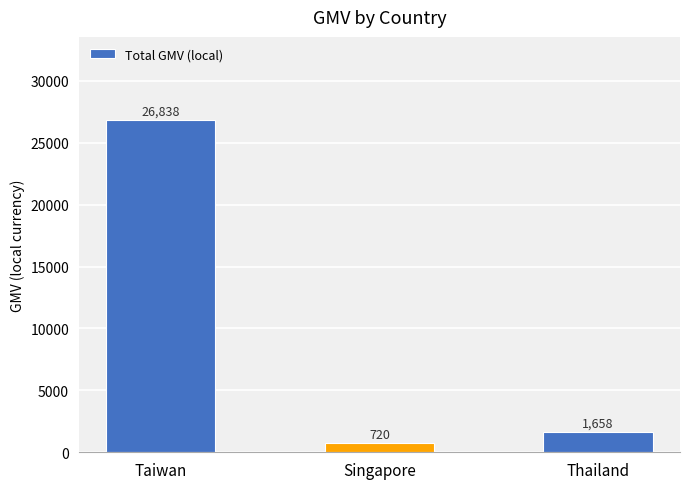

List the labels in order of value, smallest first.

Singapore, Thailand, Taiwan